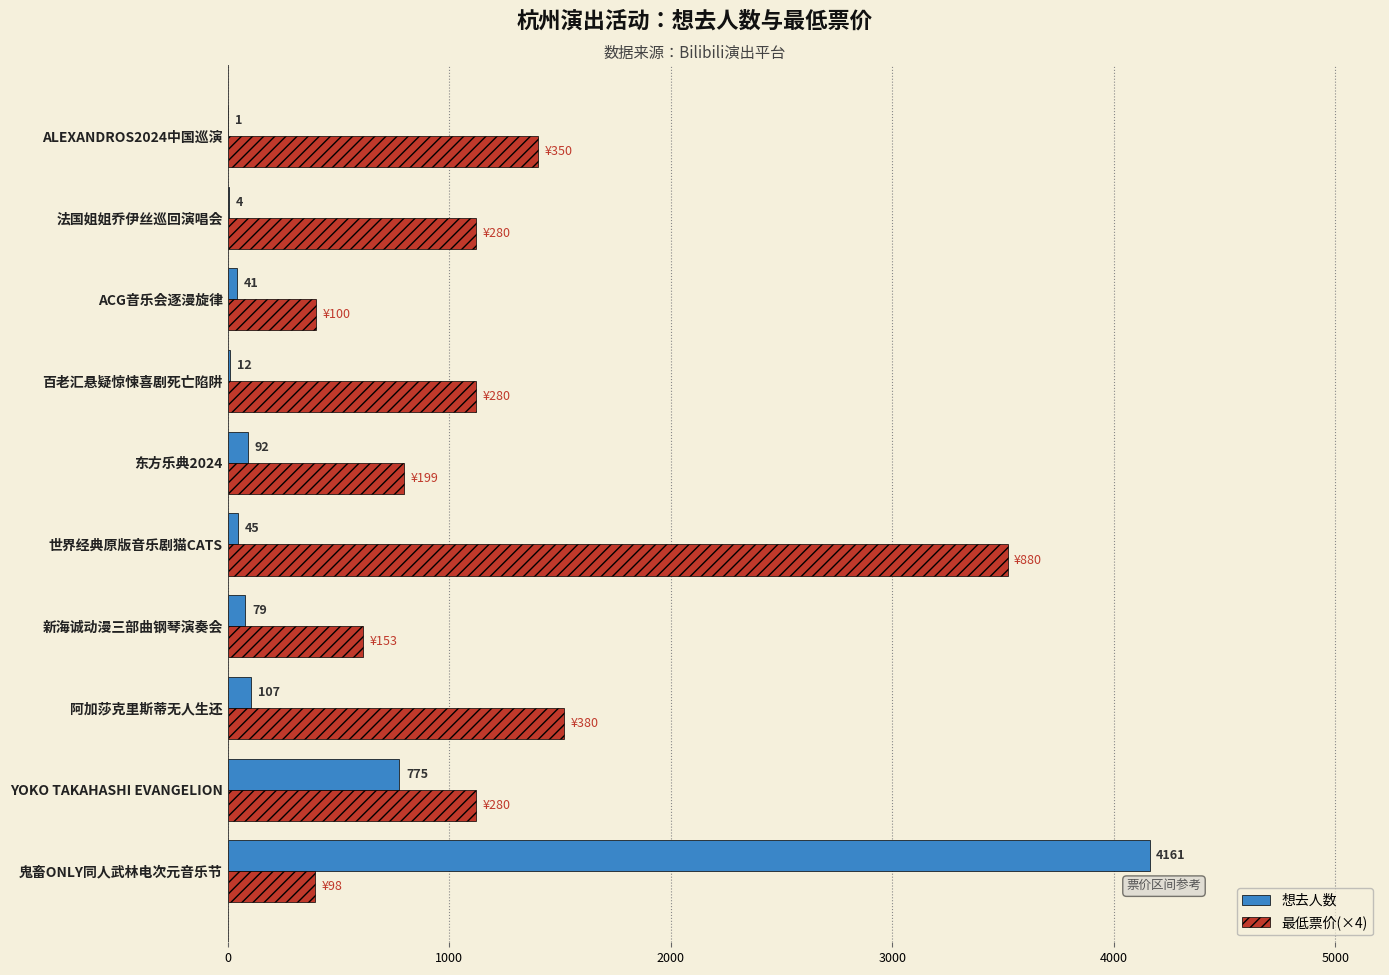

What is the sum of all 最低票价(×4) values?

12000